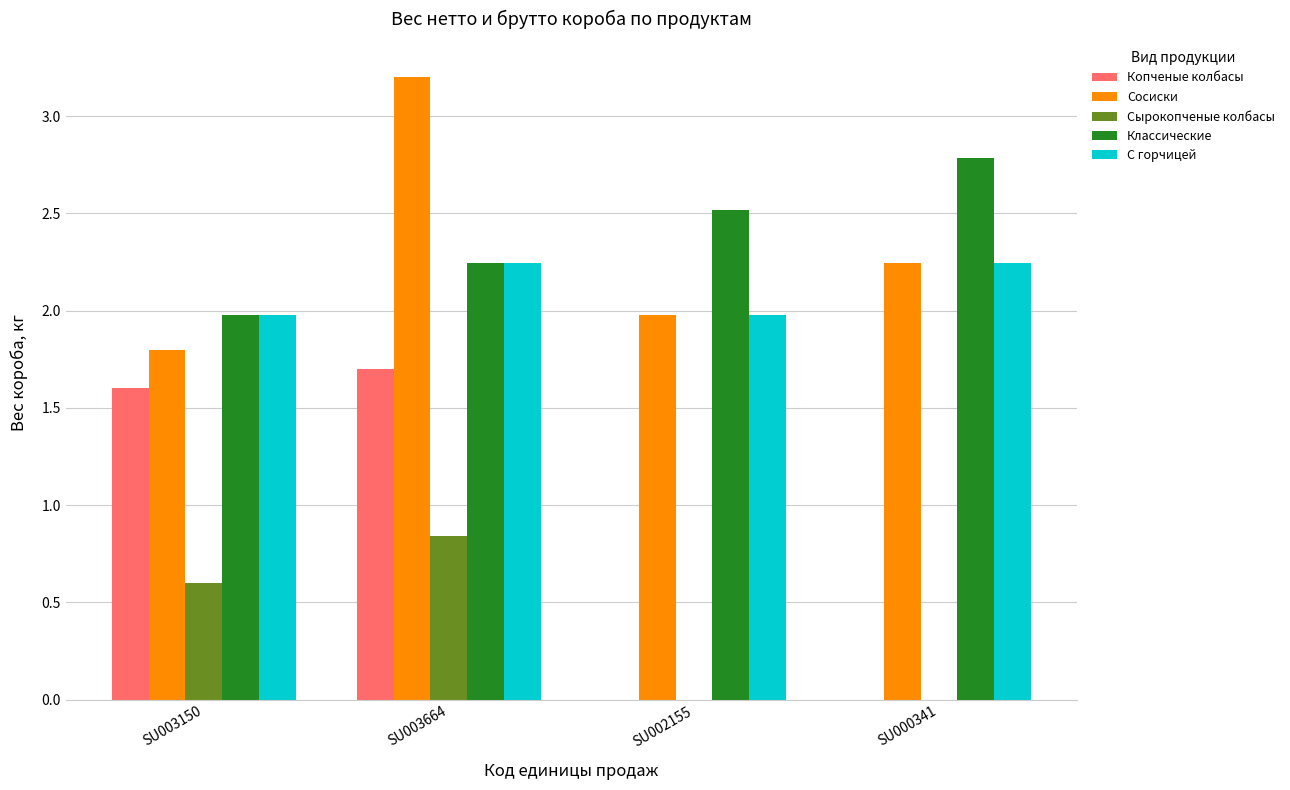

Which series has the widest spread of values?

Копченые колбасы